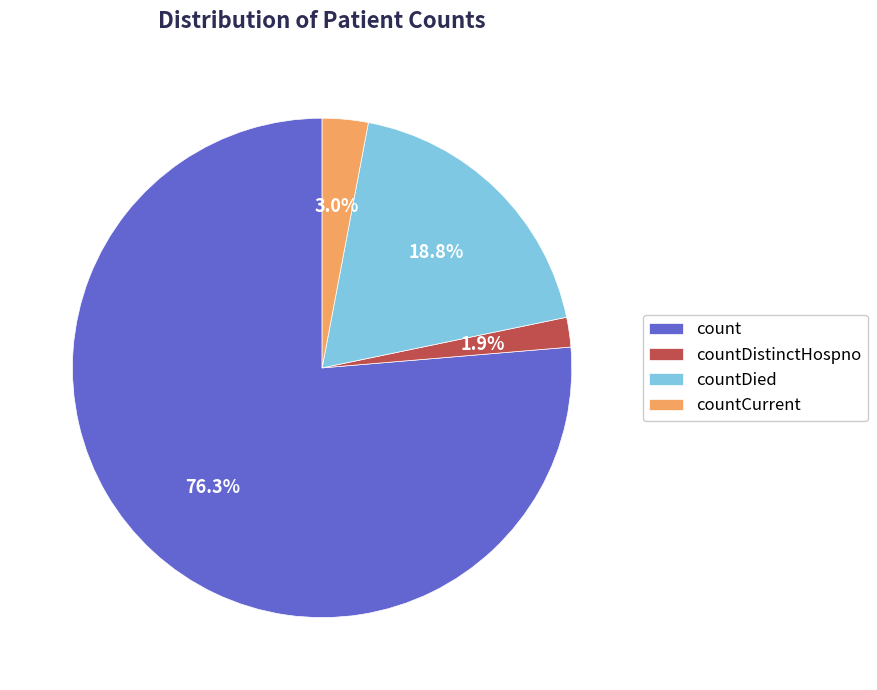

Is it true that countCurrent is 3% of the pie?

True